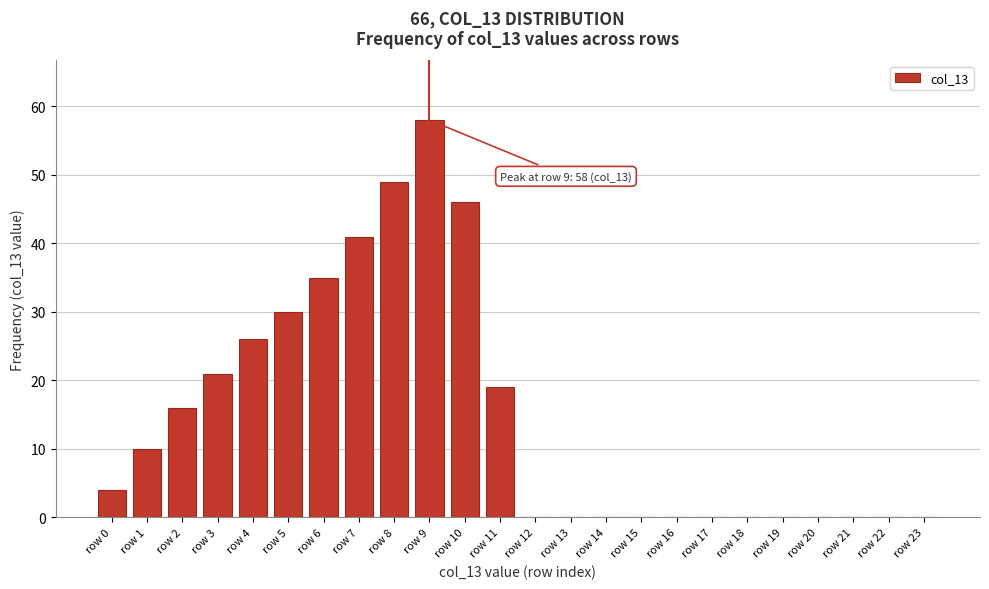

Reading left to right, what are all the values shown in this chart?

row 0=4	row 1=10	row 2=16	row 3=21	row 4=26	row 5=30	row 6=35	row 7=41	row 8=49	row 9=58	row 10=46	row 11=19	row 12=0	row 13=0	row 14=0	row 15=0	row 16=0	row 17=0	row 18=0	row 19=0	row 20=0	row 21=0	row 22=0	row 23=0